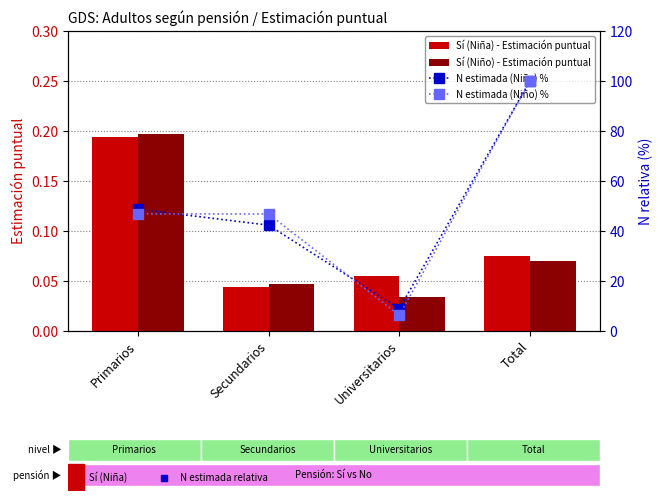

List the labels in order of Sí (Niño) - Estimación puntual value, smallest first.

Universitarios, Secundarios, Total, Primarios